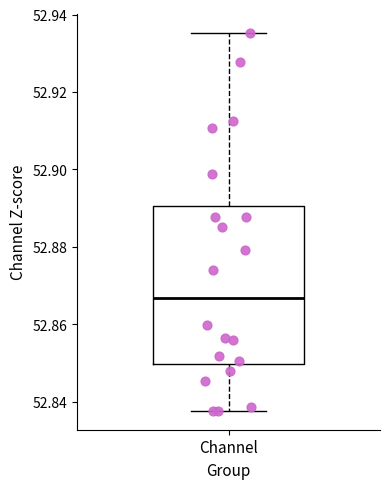

Transcribe this box plot: give where the median line is, the range the box spans, and where the two whiskers end, as read against the y-axis. The values are not printed on the chart, so give them approximately, as read against the axis.

median 52.866, box 52.850 to 52.890, whiskers 52.838 to 52.936